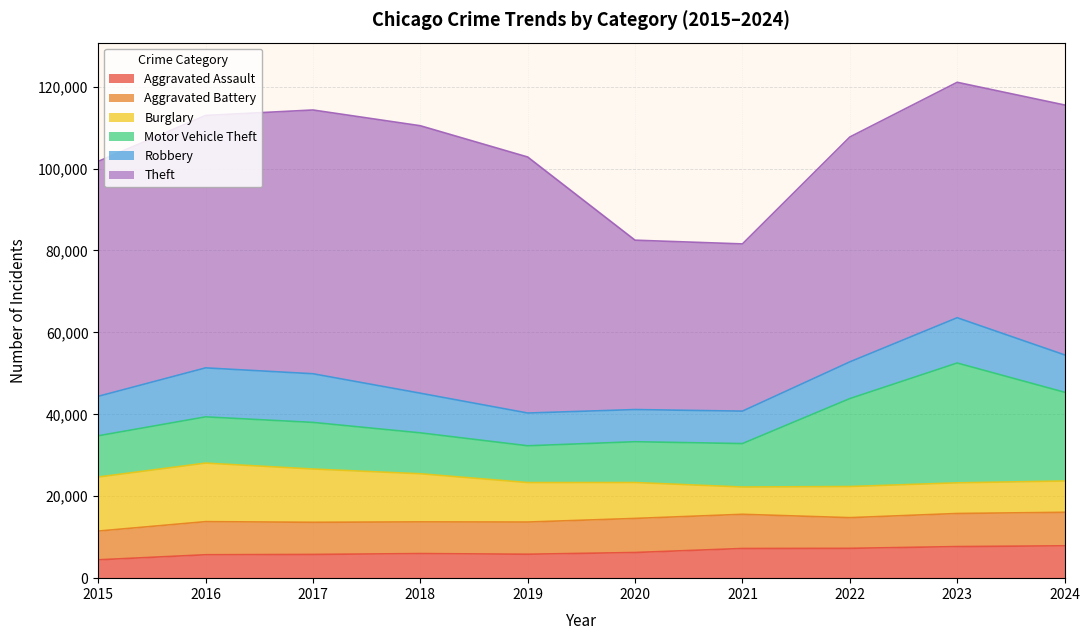

What is the maximum value shown in the chart?

65290